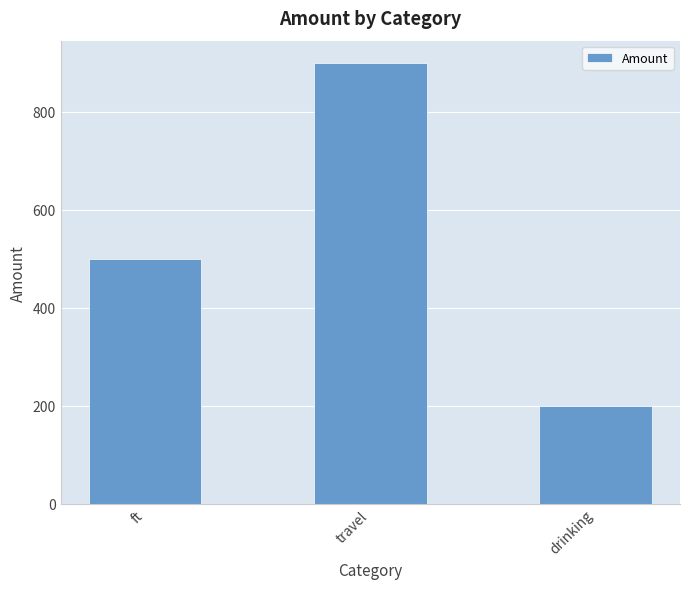

What is the maximum value shown in the chart?

900